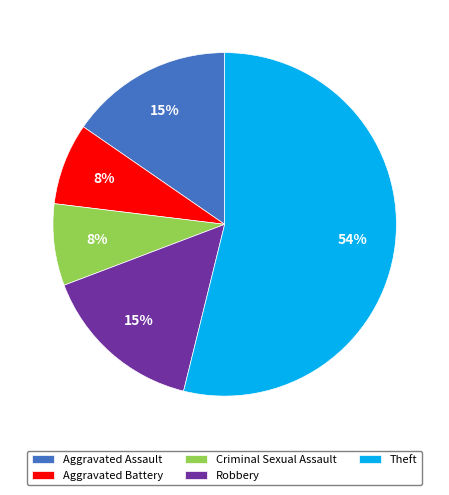

Count the number of slices in the pie.

5